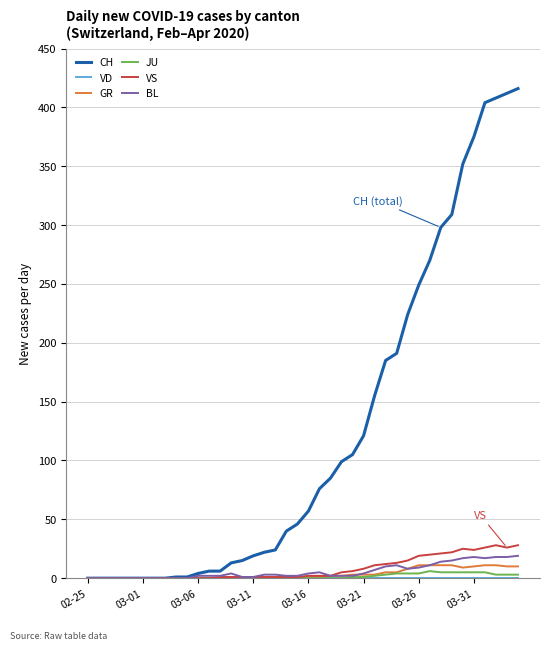

True or false: BL has more than 0 points higher than both neighbors.

True